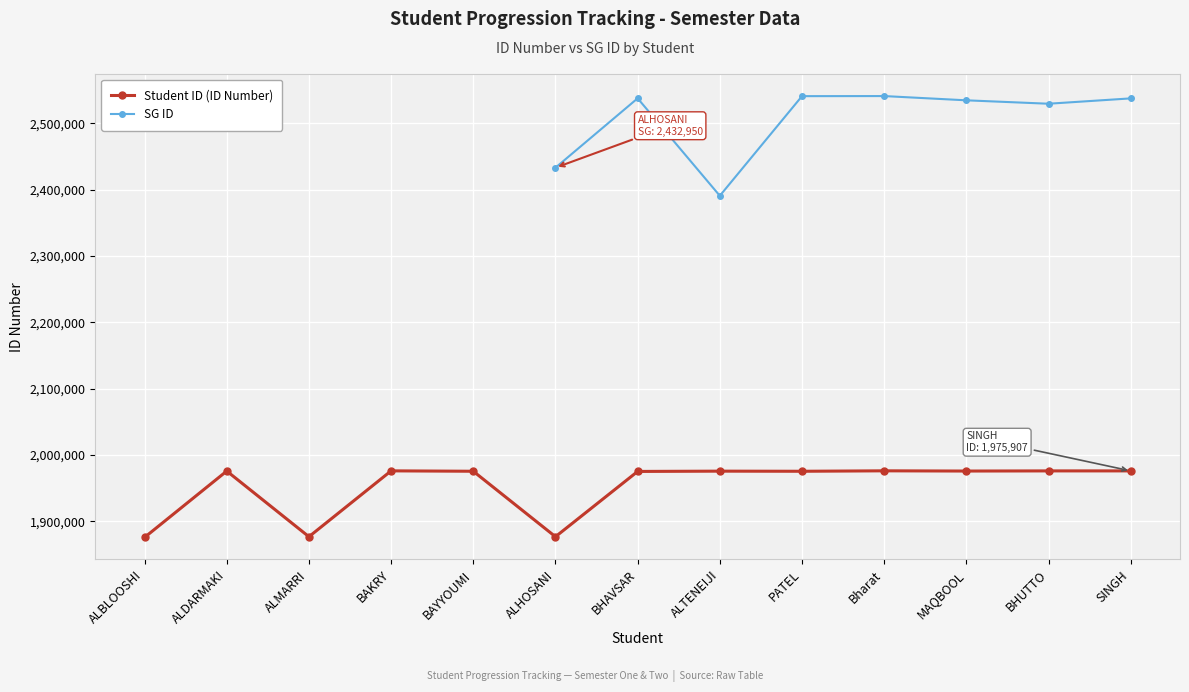

Where is the first local minimum for SG ID?

ALTENEIJI